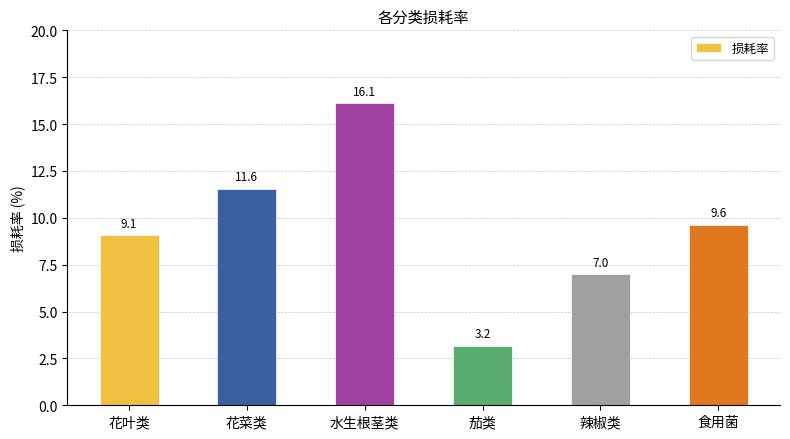

Reading right to left, list all the values displayed in this chart.

9.6	7.0	3.2	16.1	11.6	9.1